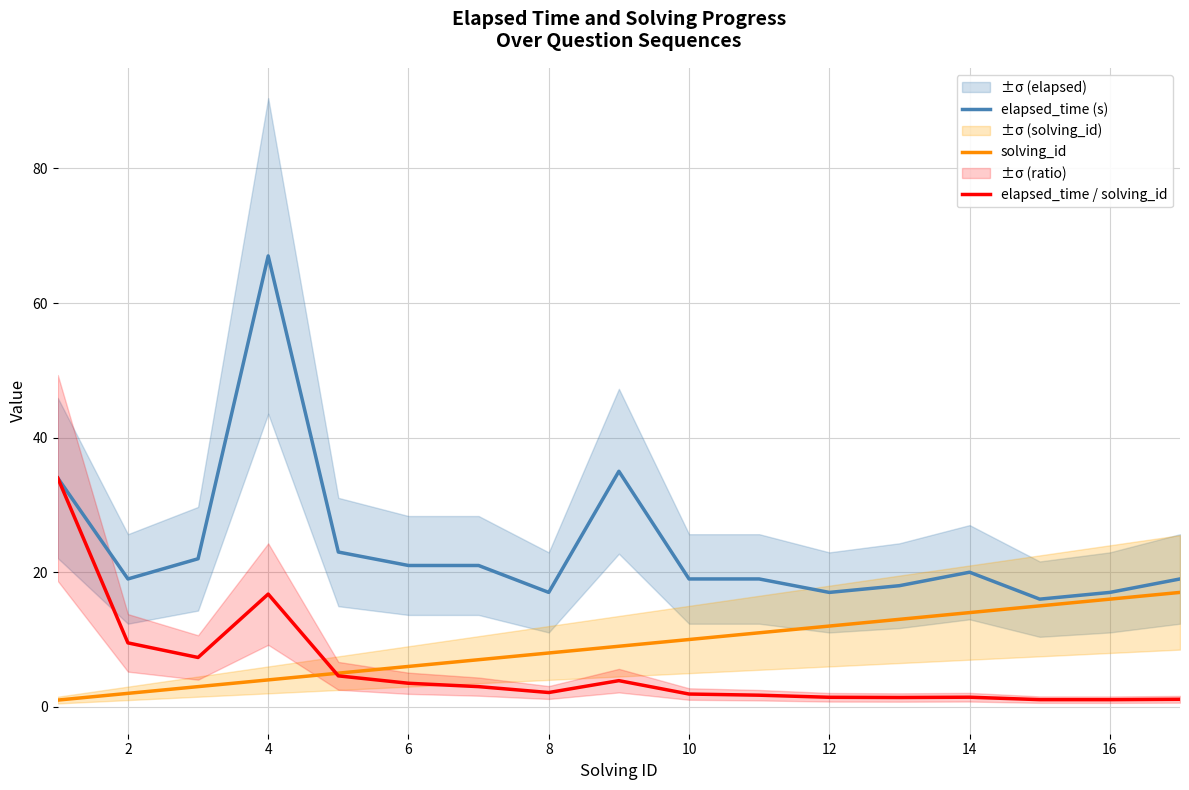

Is it true that solving_id equals 19.0 at 12?

False